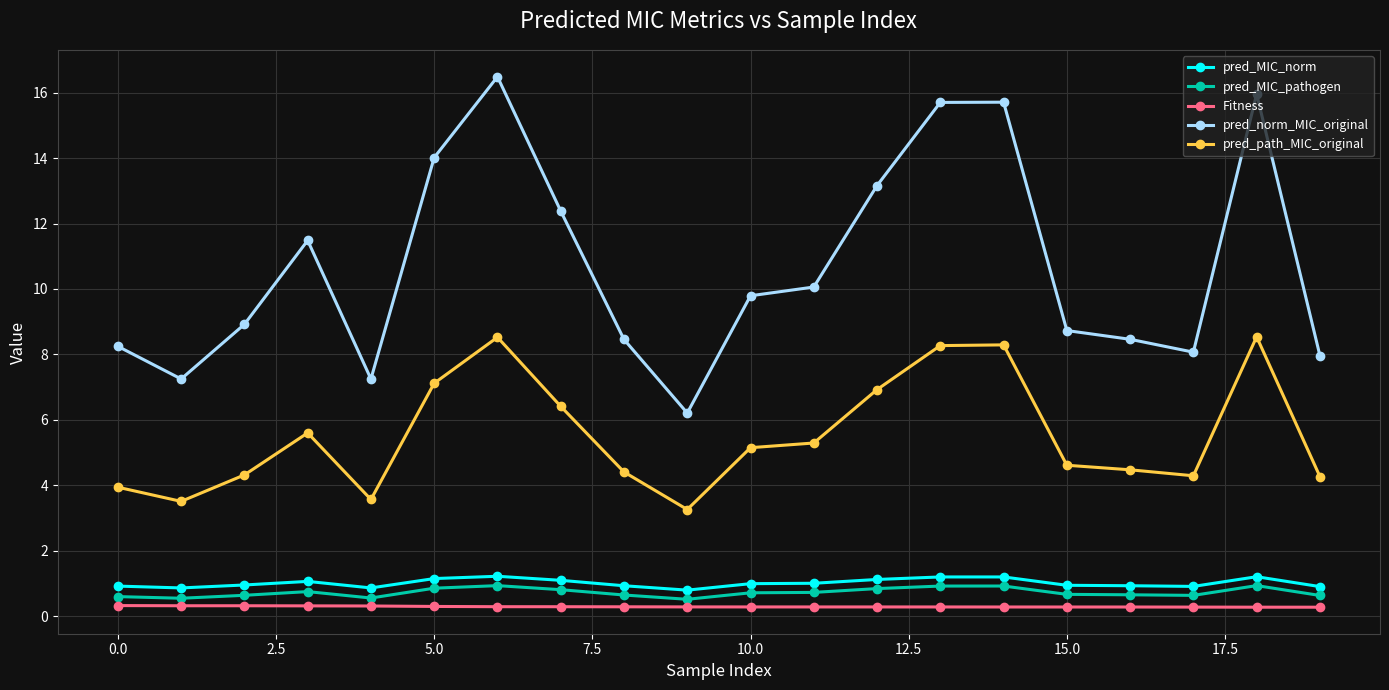

What is the difference between the second highest and second lowest values in the pred_MIC_norm series?

0.3